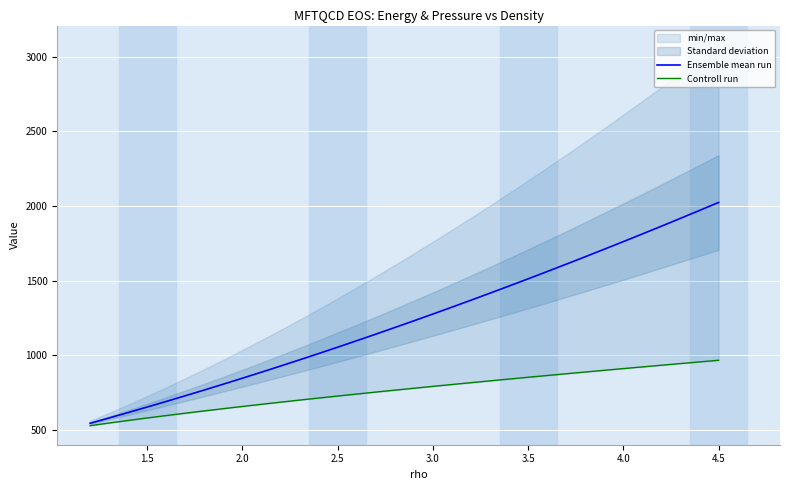

True or false: Ensemble mean run and Controll run intersect in this chart.

False